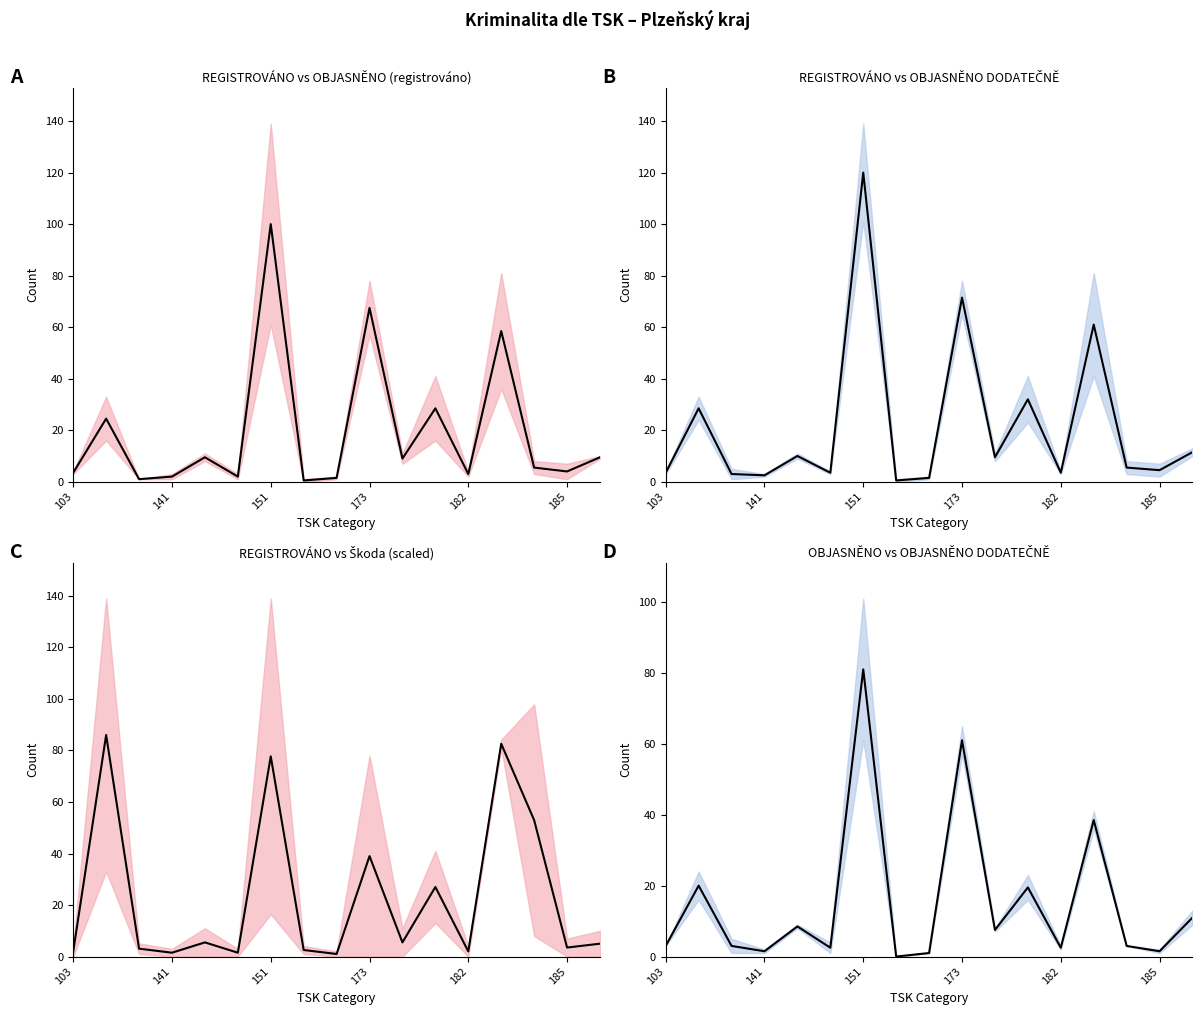

How many points are higher than both their immediate neighbors (excluding endpoints)?

6